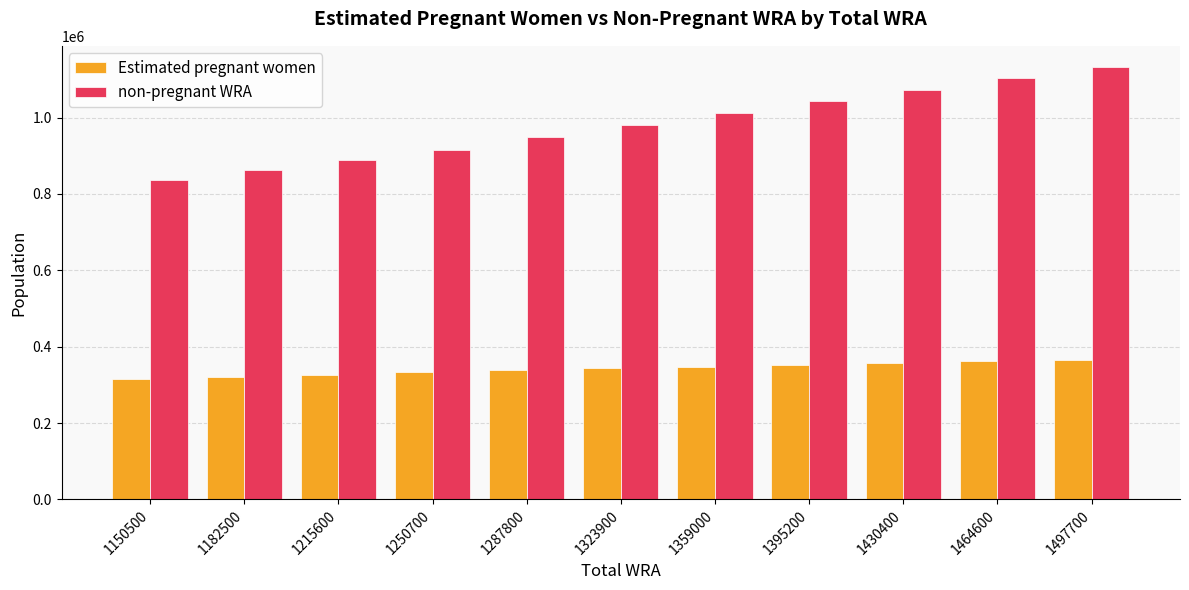

Are the bars horizontal?

No